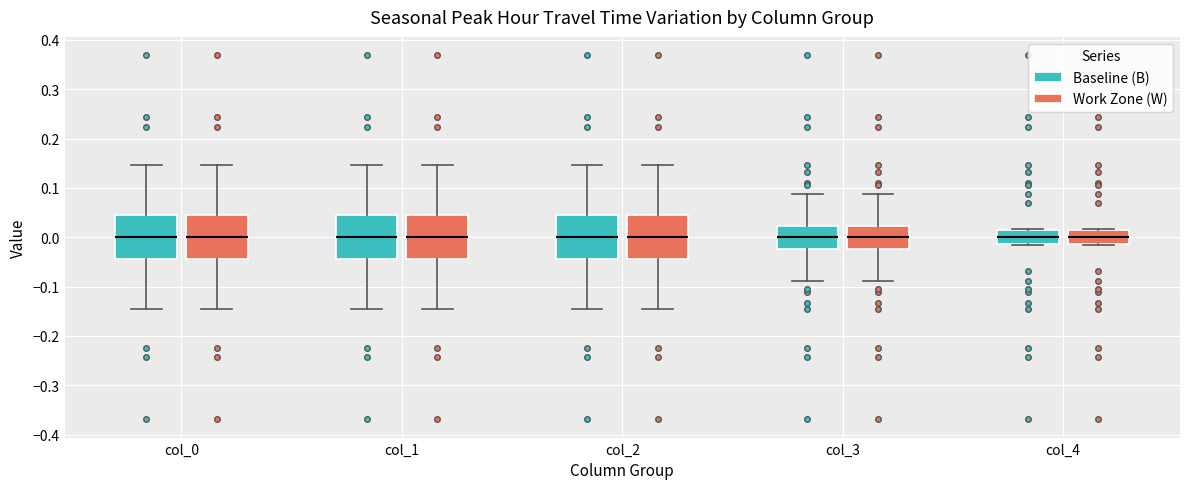

Reading left to right, read every box against the y-axis: the position of its median line, the range the box covers, and the ends of its whiskers. The values are not printed on the chart, so give them approximately, as read against the axis.

col_0 (Baseline (B)): median 0.00, box -0.04 to 0.04, whiskers -0.15 to 0.15
col_0 (Work Zone (W)): median 0.00, box -0.04 to 0.04, whiskers -0.15 to 0.15
col_1 (Baseline (B)): median 0.00, box -0.04 to 0.04, whiskers -0.15 to 0.15
col_1 (Work Zone (W)): median 0.00, box -0.04 to 0.04, whiskers -0.15 to 0.15
col_2 (Baseline (B)): median 0.00, box -0.04 to 0.04, whiskers -0.15 to 0.15
col_2 (Work Zone (W)): median 0.00, box -0.04 to 0.04, whiskers -0.15 to 0.15
col_3 (Baseline (B)): median 0.00, box -0.02 to 0.02, whiskers -0.09 to 0.09
col_3 (Work Zone (W)): median 0.00, box -0.02 to 0.02, whiskers -0.09 to 0.09
col_4 (Baseline (B)): median 0.00, box -0.01 to 0.01, whiskers -0.02 to 0.02
col_4 (Work Zone (W)): median 0.00, box -0.01 to 0.01, whiskers -0.02 to 0.02